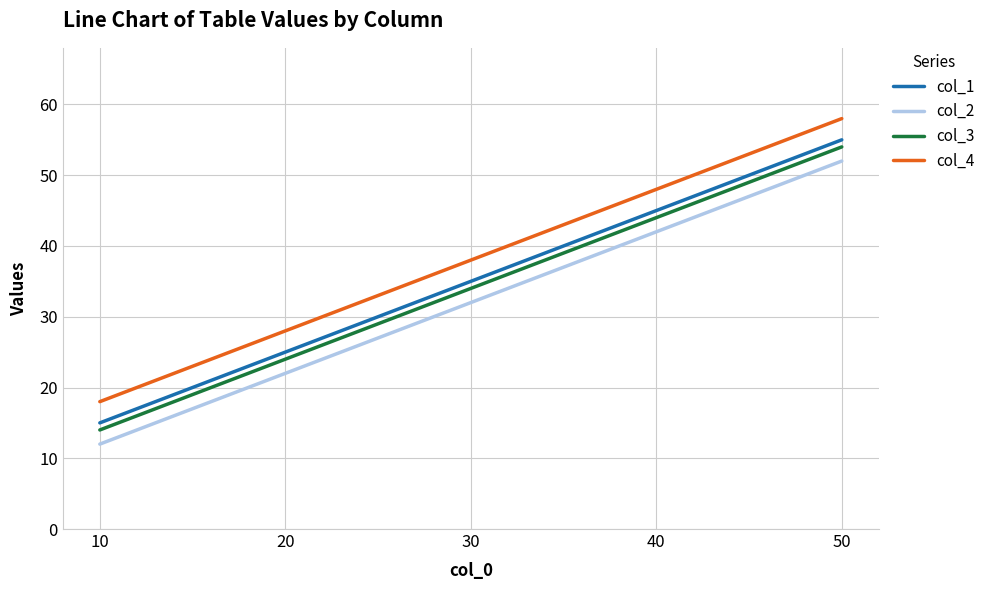

Which series has the largest total across all categories?

col_4